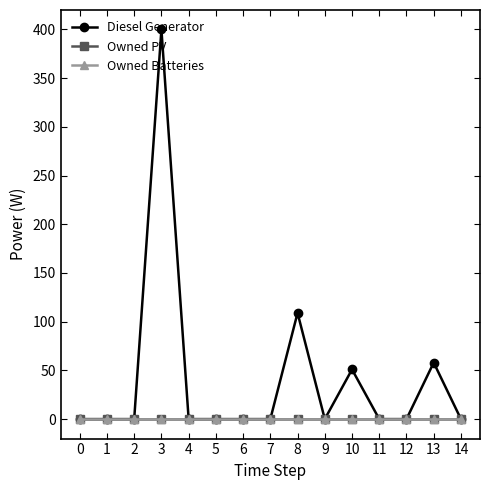

At which label is Diesel Generator closest to 200?

8